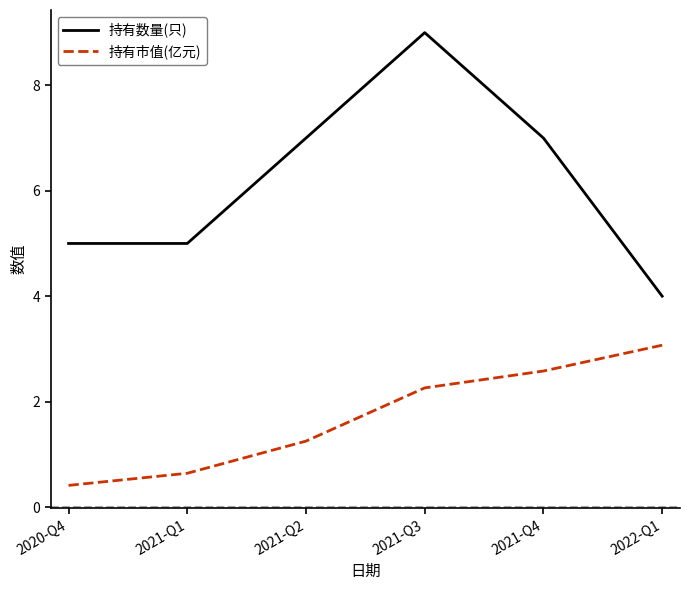

At which category does the chart reach its peak across all series?

2021-Q3